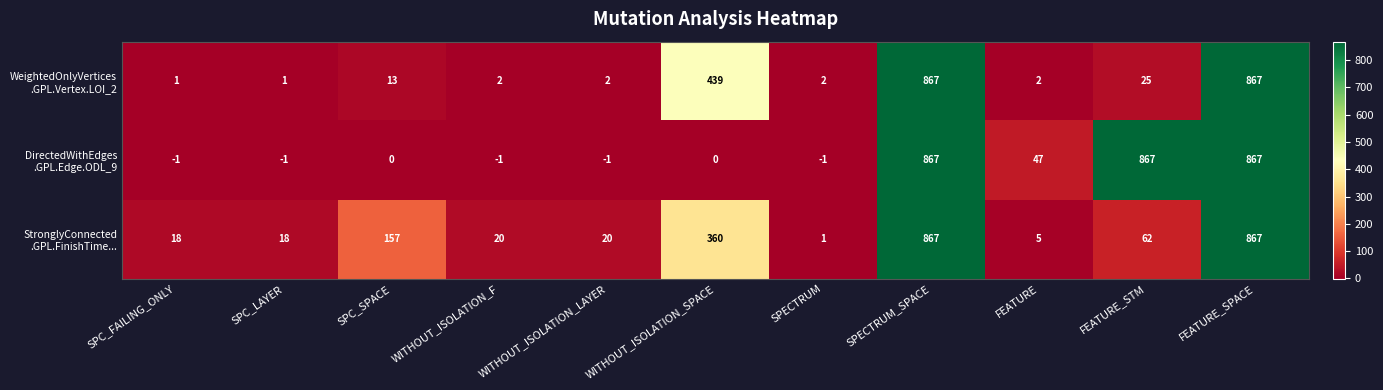

What is the greatest value displayed?

867